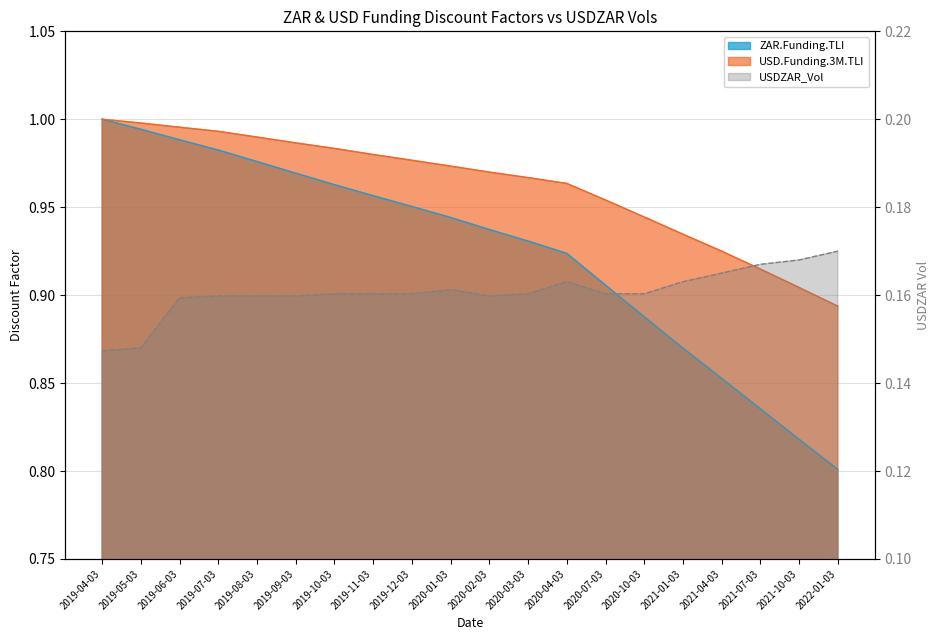

What is the difference between the maximum and minimum values in the ZAR.Funding.TLI series?

0.2